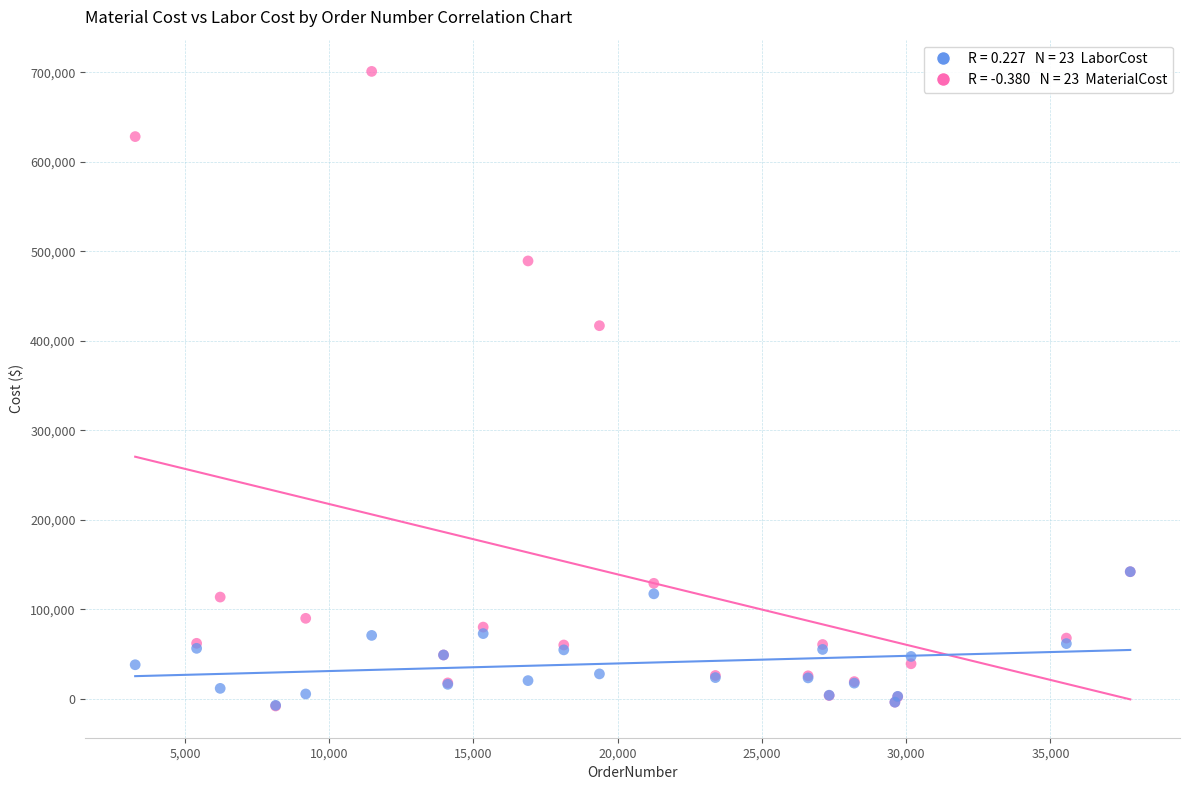

Across all series, what Y value is closest to 346421?

416841.0